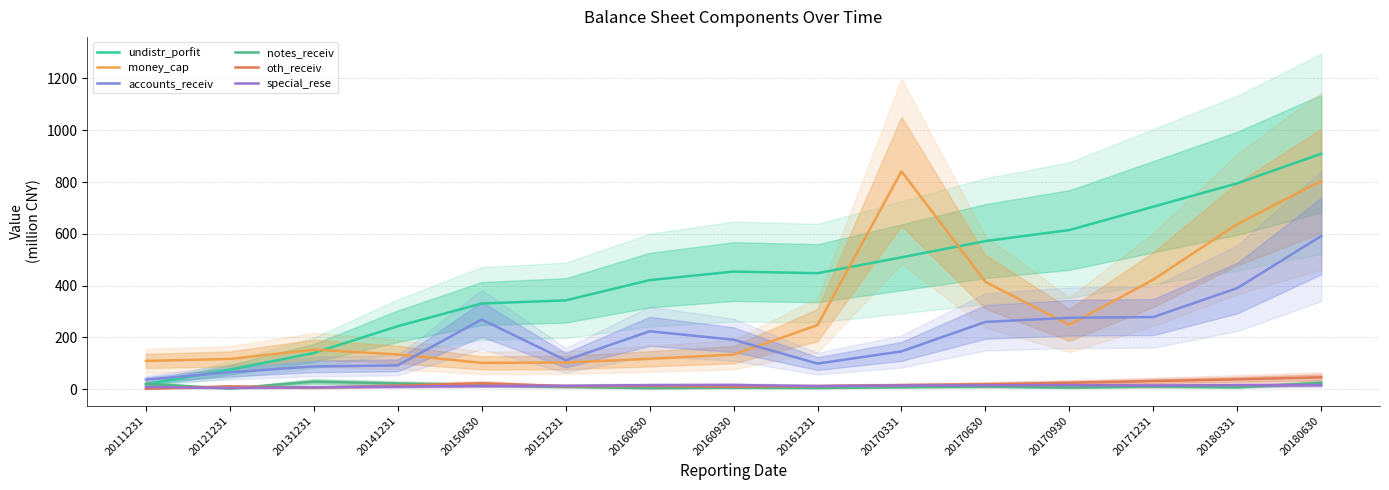

What is the value of the notes_receiv point at the 13th from the left?

10.6